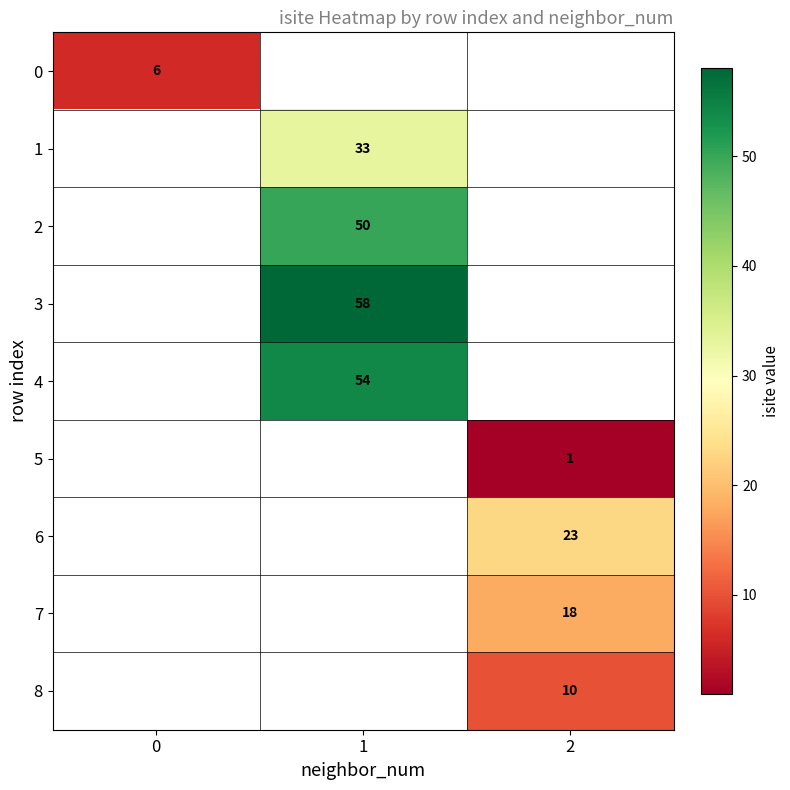

How many data points does each series have?

3